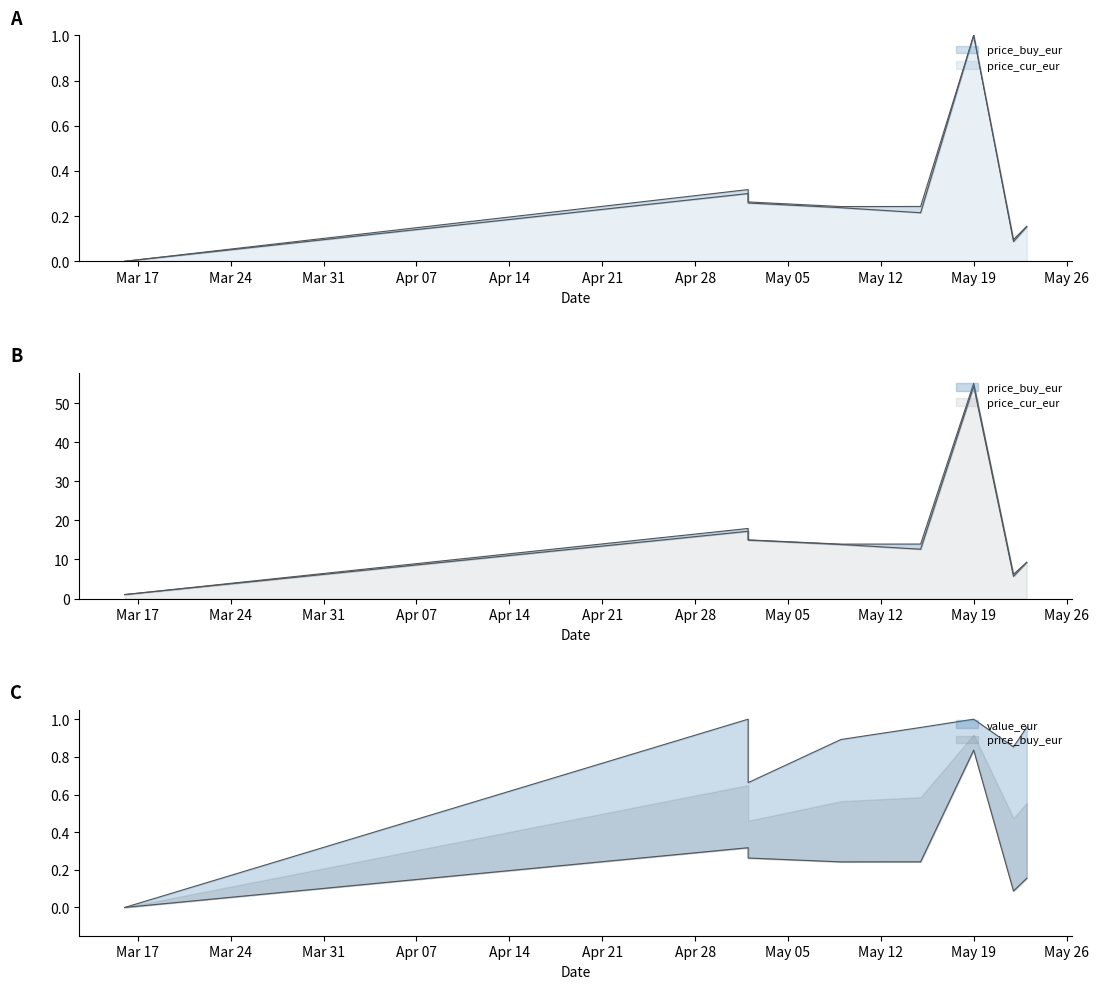

Reading left to right, transcribe all the data shown in this chart.

price_buy_eur: 0.0	0.3	0.3	0.2	0.2	1.0	0.1	0.2
price_cur_eur: 0.0	0.3	0.3	0.2	0.2	1.0	0.1	0.2
value_eur: 0.0	1.0	0.7	0.9	1.0	1.0	0.9	1.0